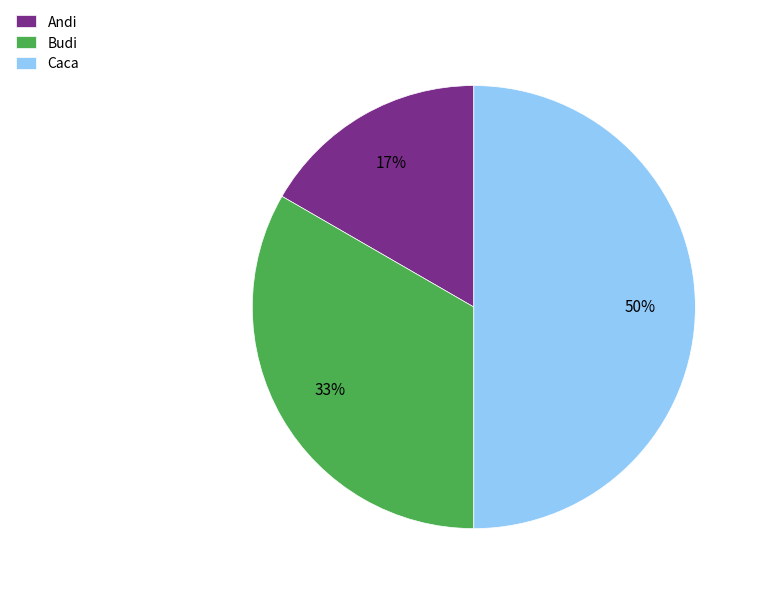

To the nearest percent, what is the average slice percentage?

33%